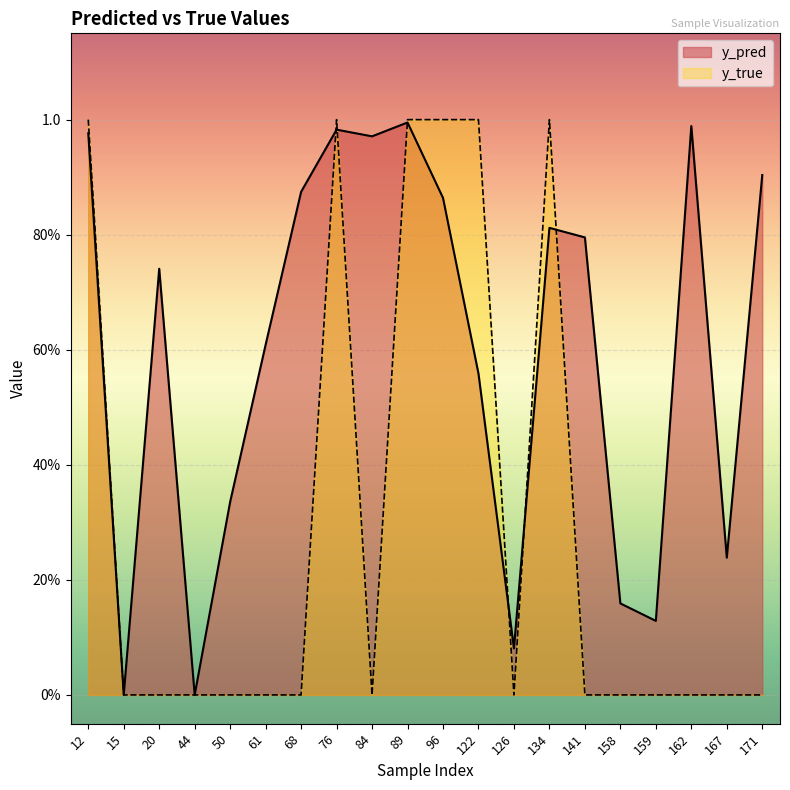

Where is y_true nearest to the value 0?

15